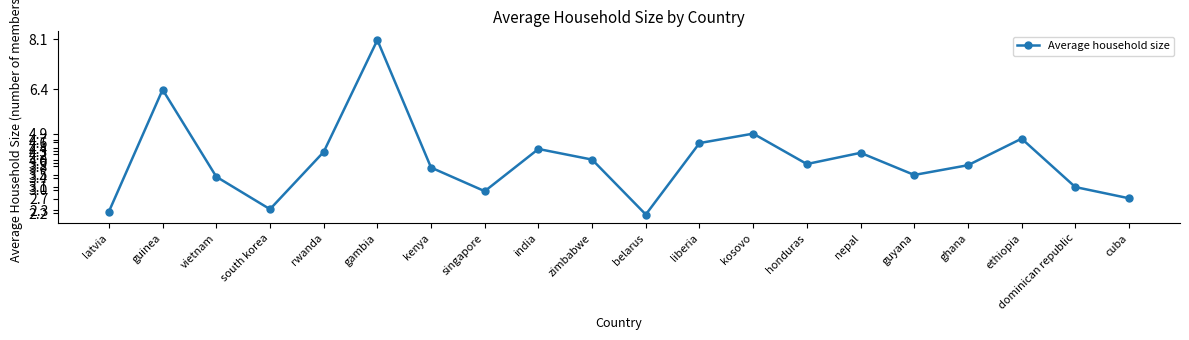

How many lines are shown in the chart?

1